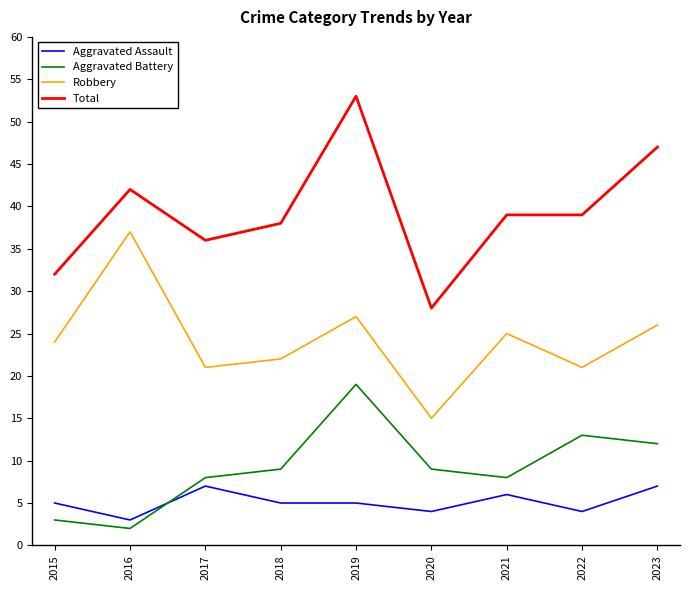

Which series has the largest range (max minus min)?

Total